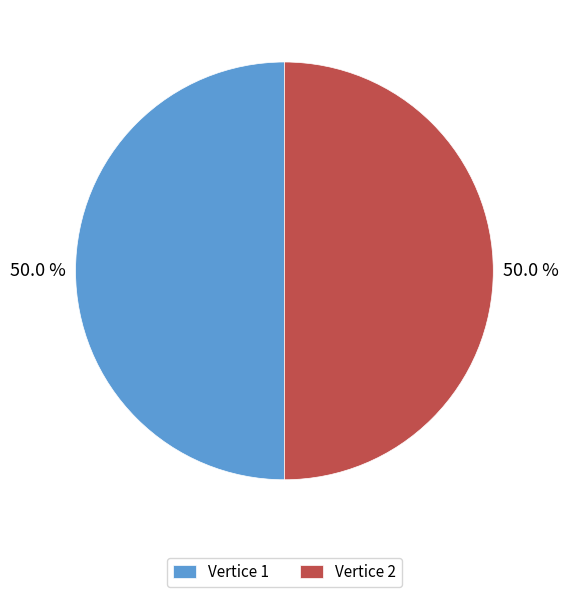

Approximately how many times larger is the value at Vertice 1 compared to Vertice 2?

1.0